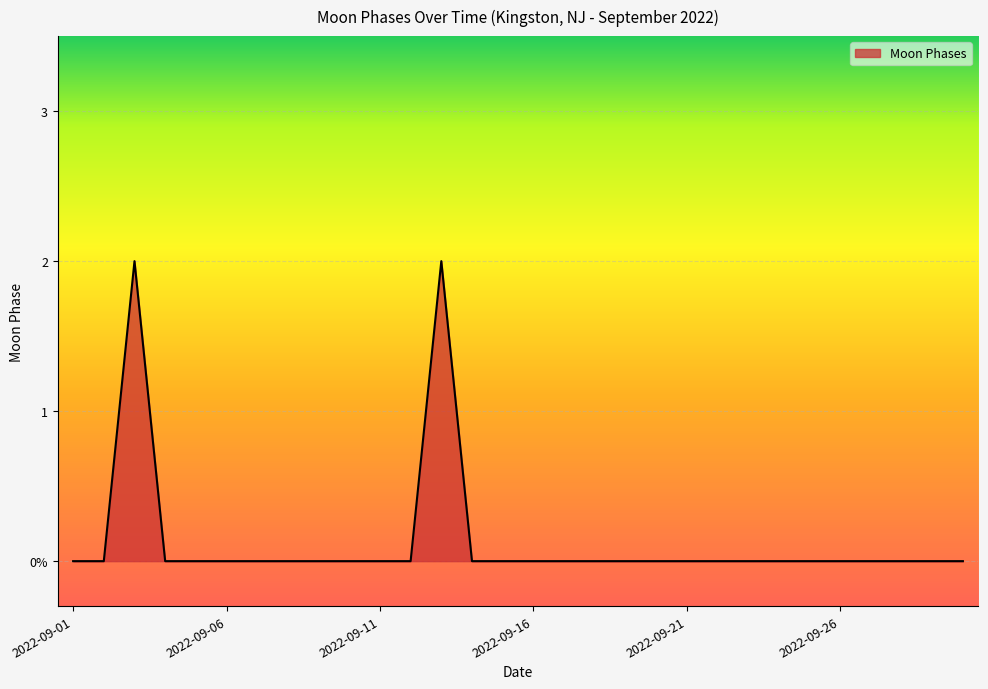

What is the sum of all values?

4